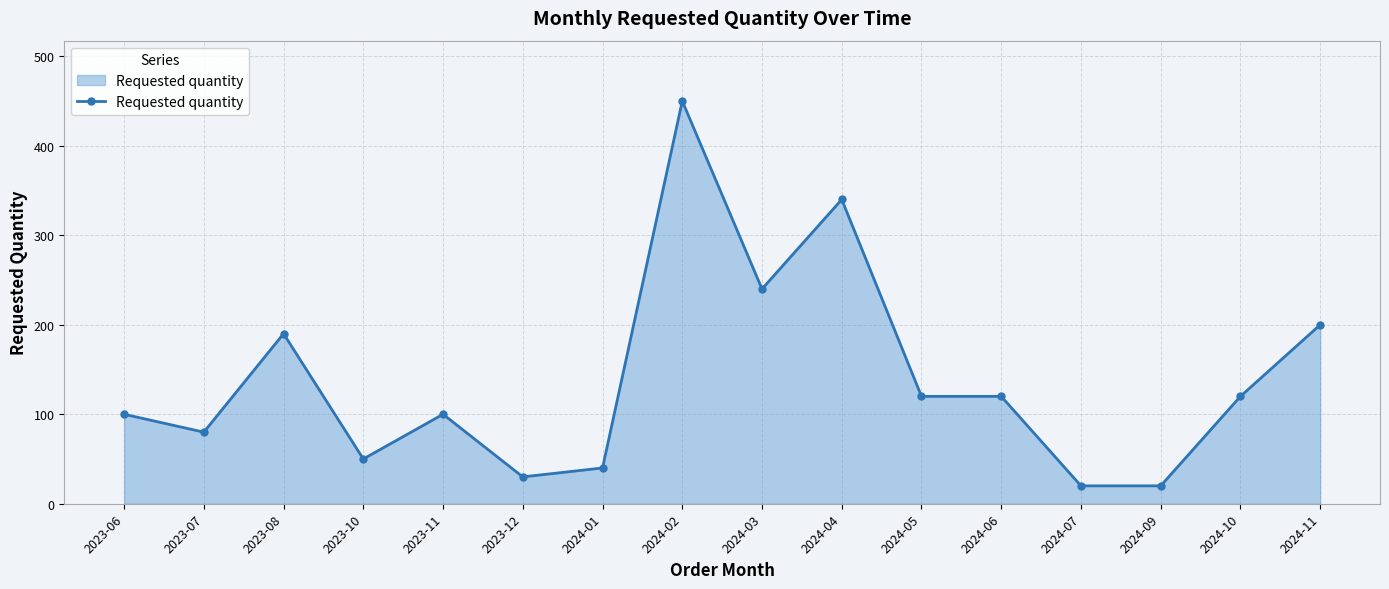

What is the label of the 2nd point from the right?

2024-10